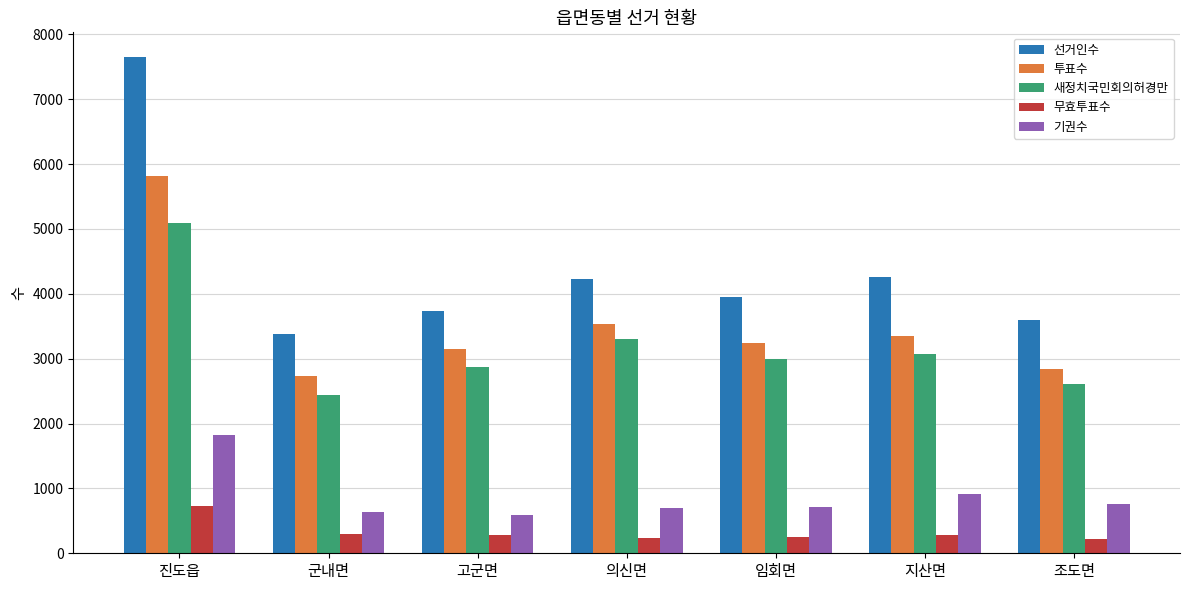

What is the greatest value displayed?

7649